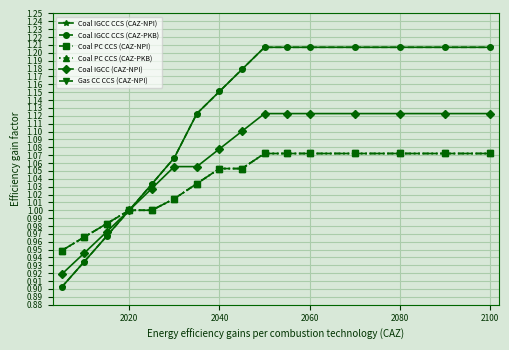

At how many categories does at least one series exceed 1?

12